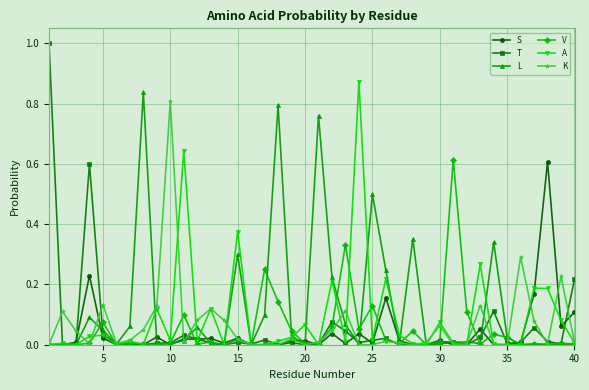

True or false: T and S intersect in this chart.

True